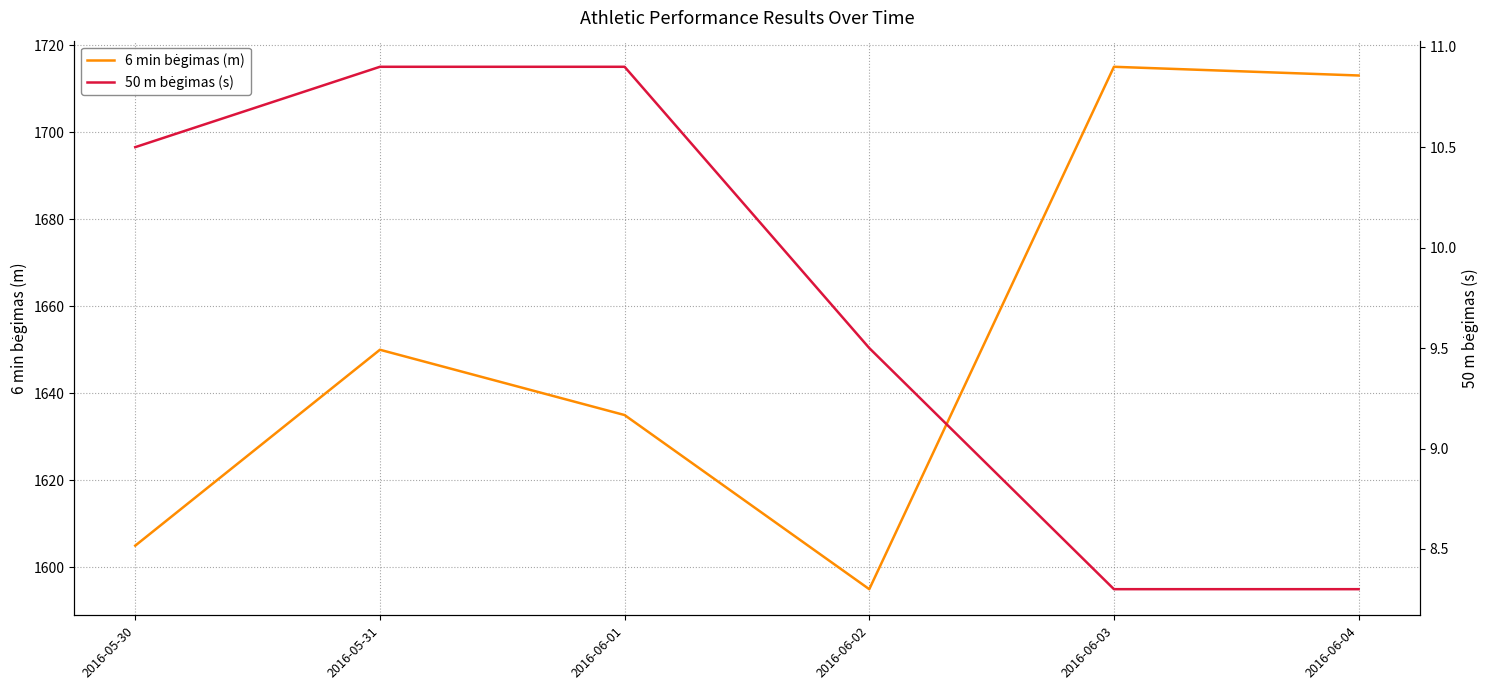

Which category has the lowest value across all series?

2016-06-03